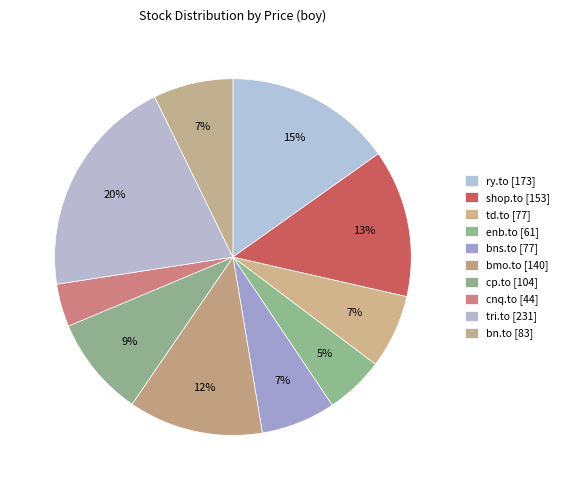

What percentage is the bn.to slice, to the nearest percent?

7%